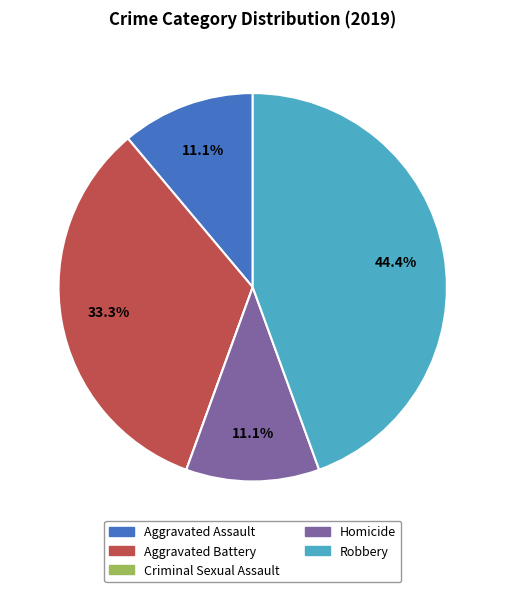

Do Robbery and Homicide together represent more than half of the pie?

Yes